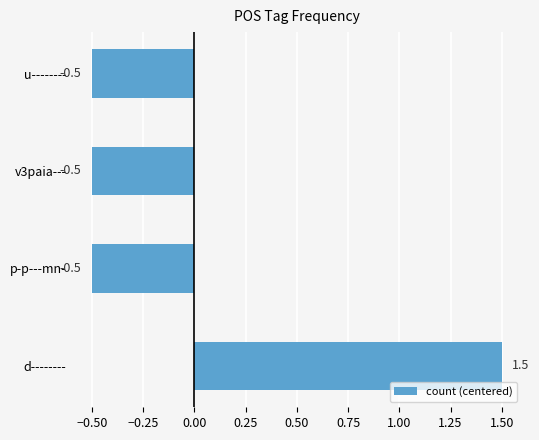

What is the approximate value at v3paia---?

-0.5